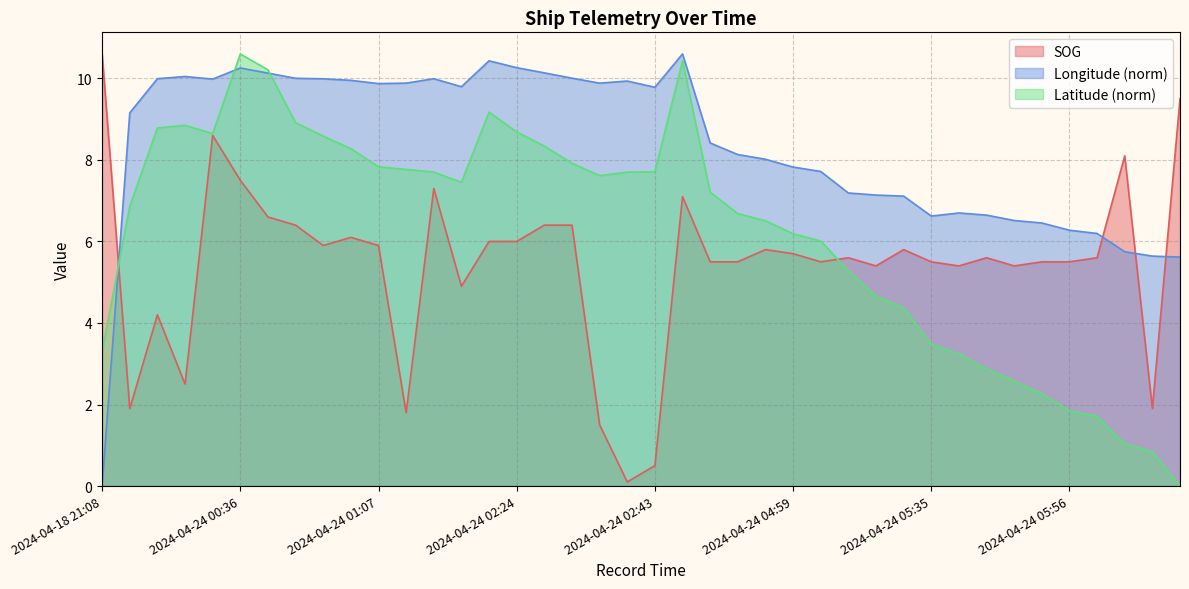

Which series ends up on top after the final intersection of SOG and Latitude?

SOG